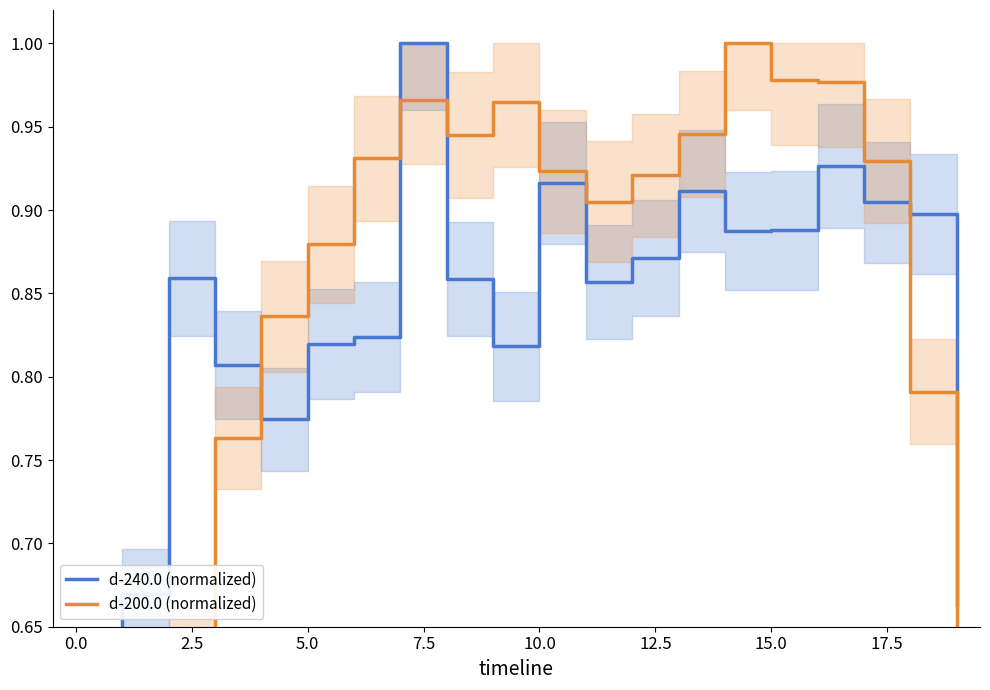

How many categories are shown in the chart?

20